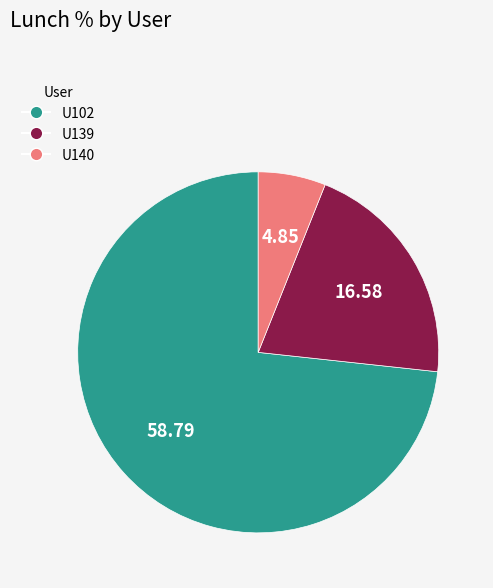

Which has a higher value, U140 or U139?

U139